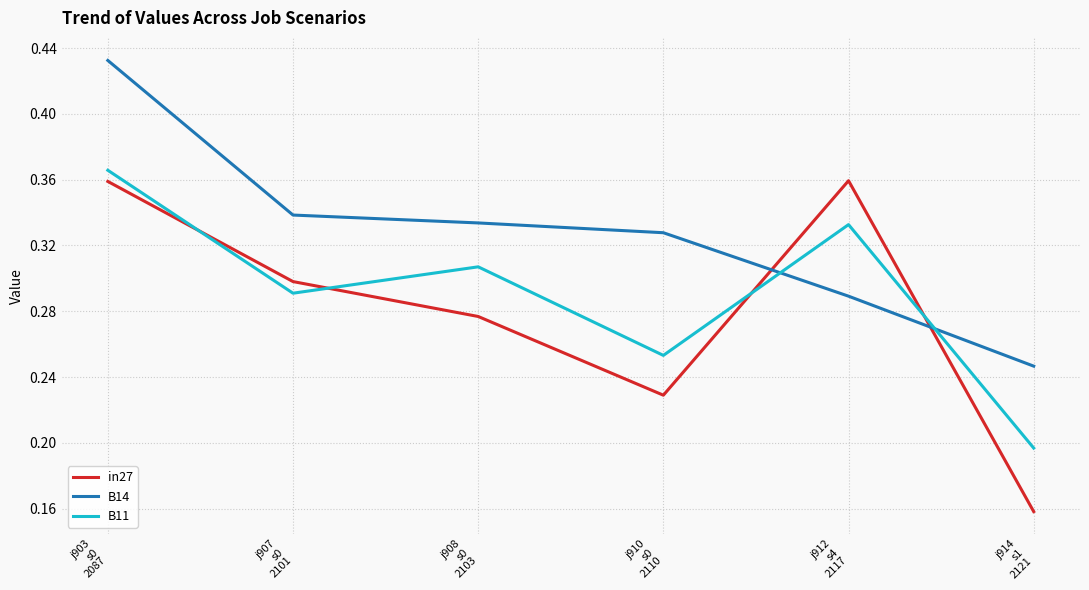

Which series has the largest range (max minus min)?

in27